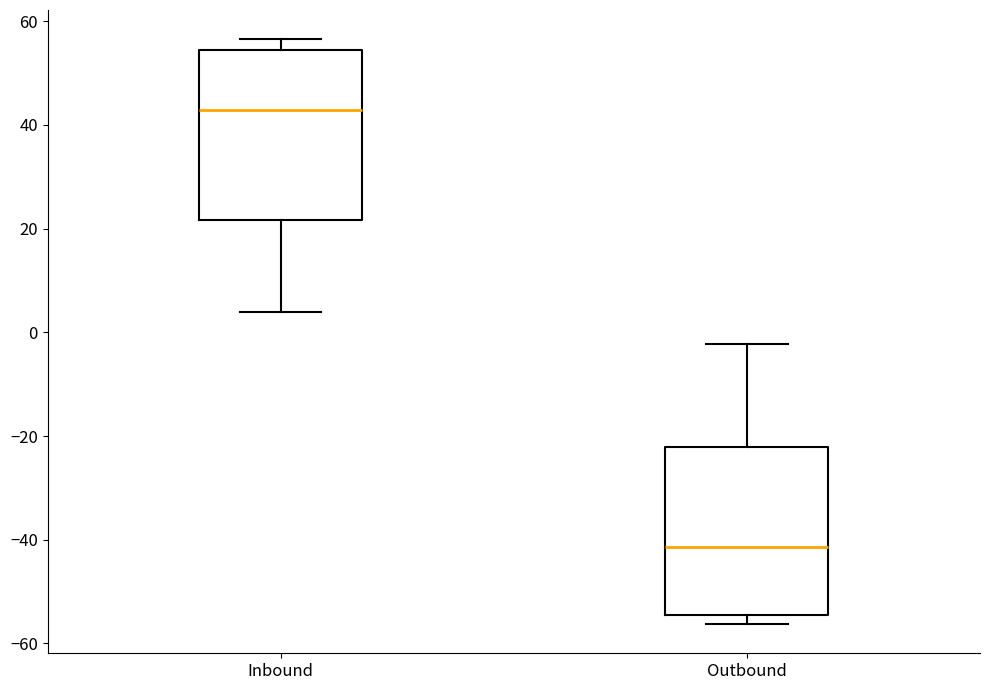

Where does the upper whisker of the box for Outbound end on the y-axis? The values are not printed on the chart, so give them approximately, as read against the axis.

-2